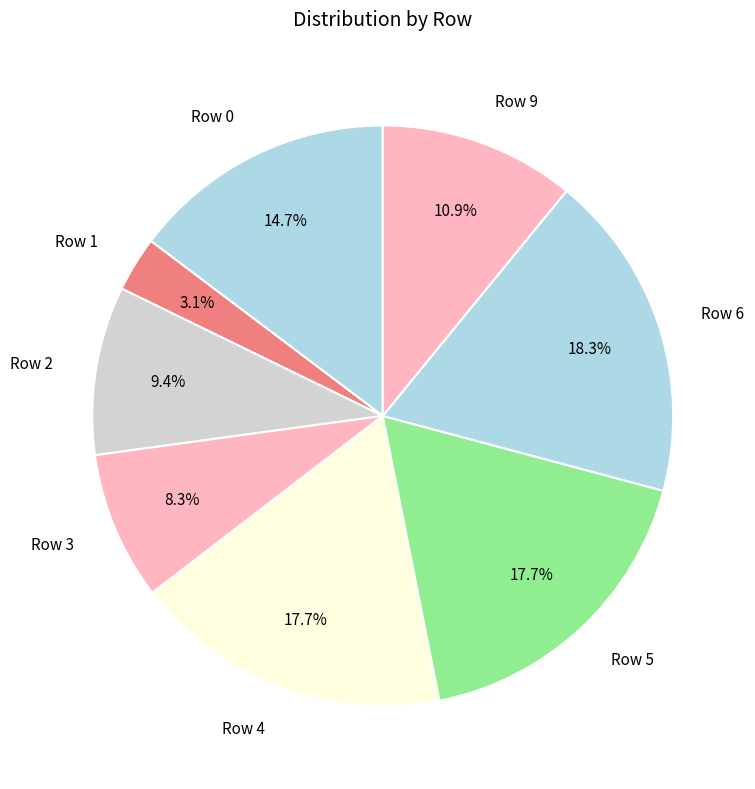

Count the number of slices in the pie.

8